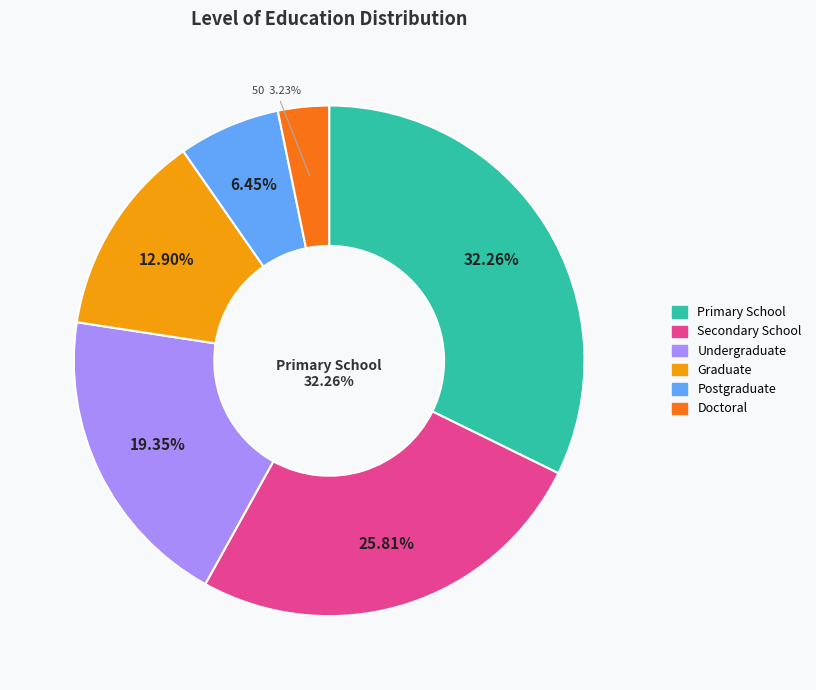

What is the ratio of the value at Undergraduate to the value at Graduate?

1.5